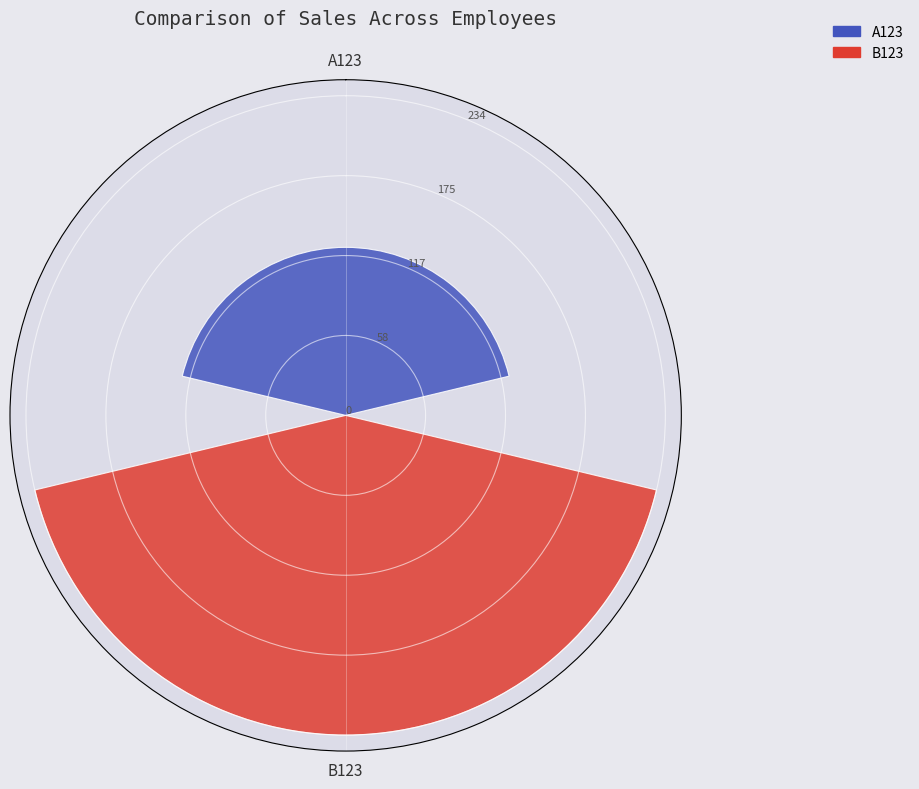

How many categories are shown in the chart?

2